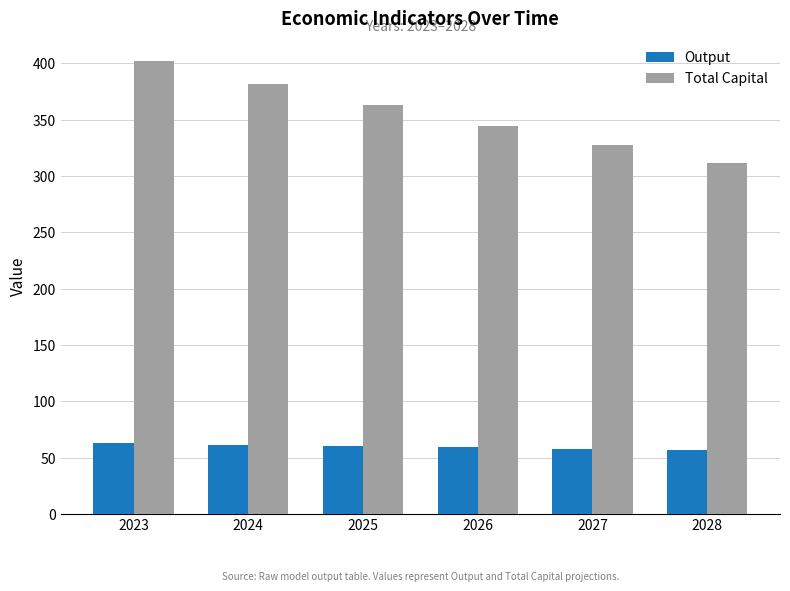

True or false: Output has a value of 62.8 at 2023.

True